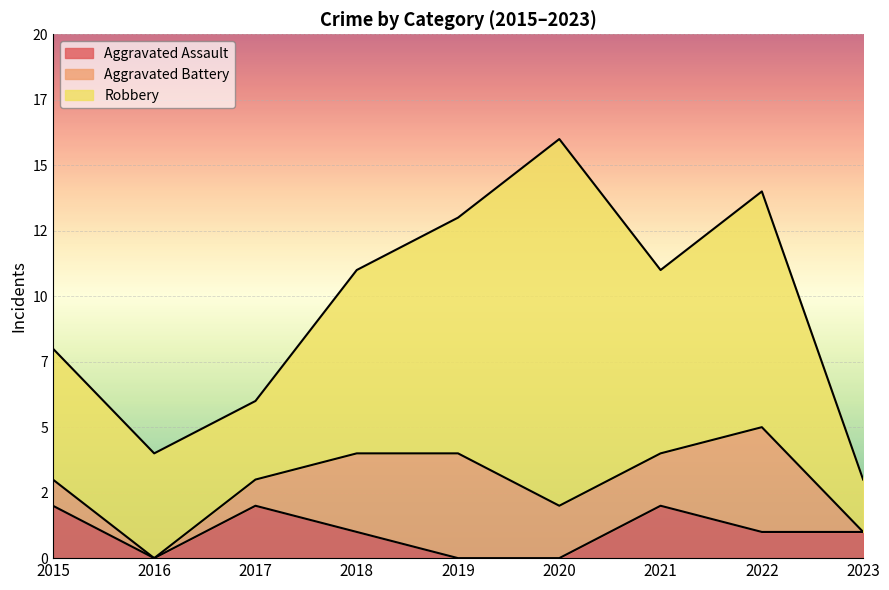

At which label does Robbery reach its peak?

2020